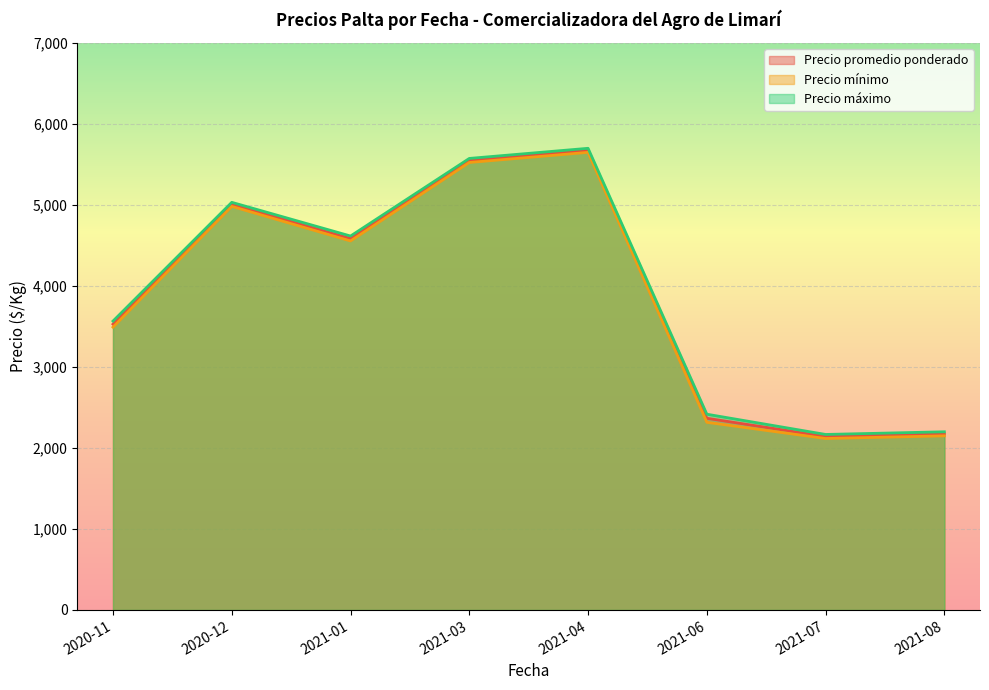

The value of Precio mínimo at 2021-01 is 4556. True or false?

True